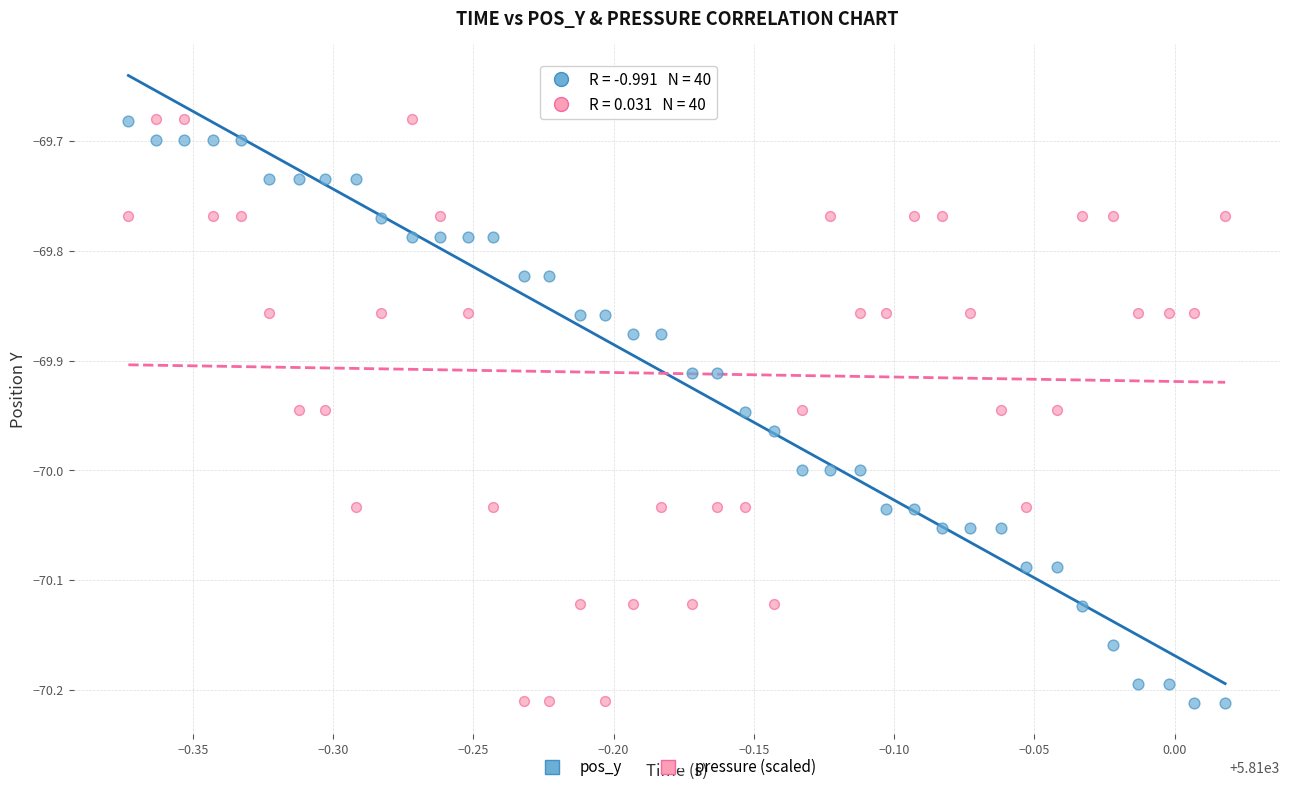

Across all data points, what is the range of X values (max minus min)?

0.4